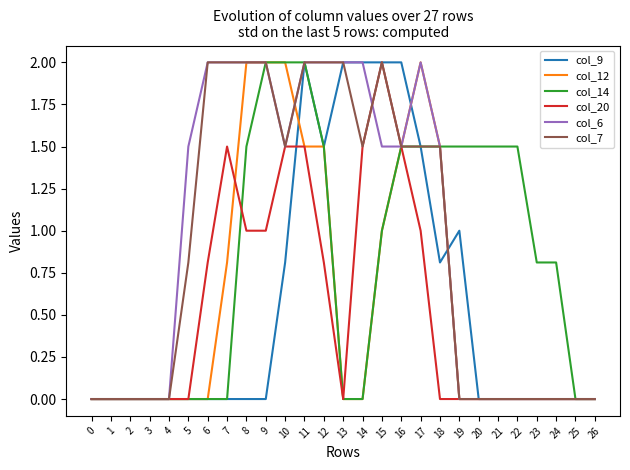

What is the average value of the col_20 series?

0.5